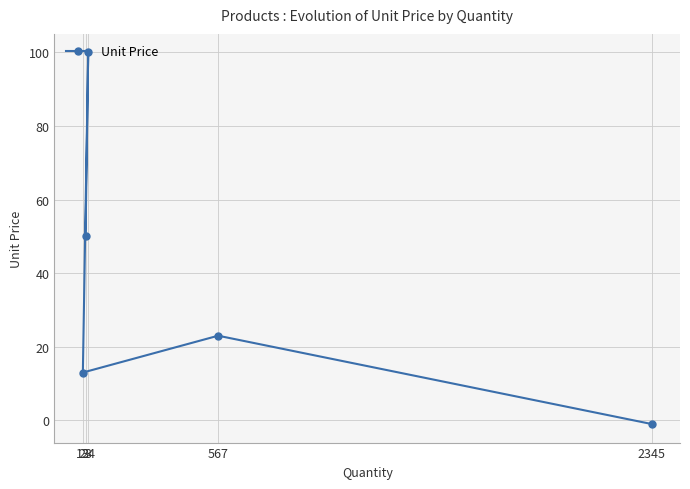

True or false: the data shows 50.0 at 23.

True